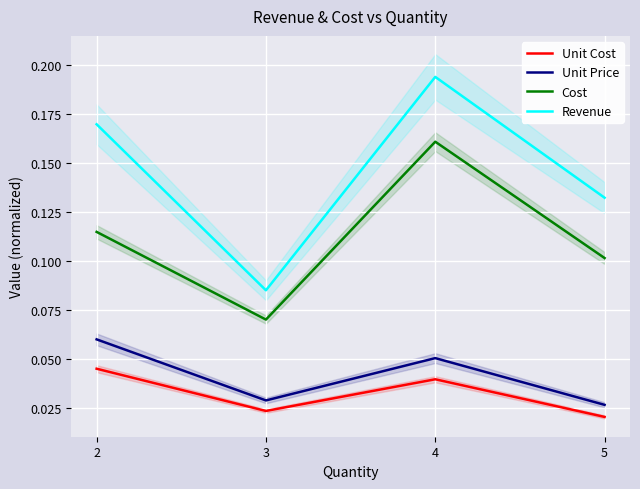

How many lines are shown in the chart?

4